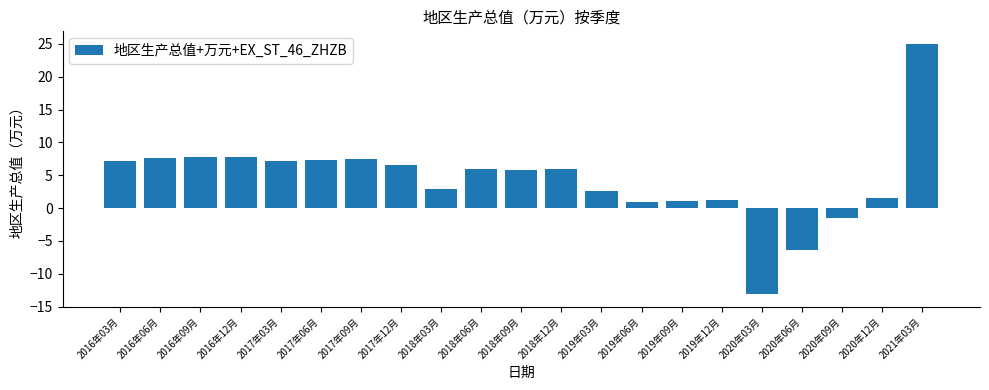

What is the sum of all values?

90.8